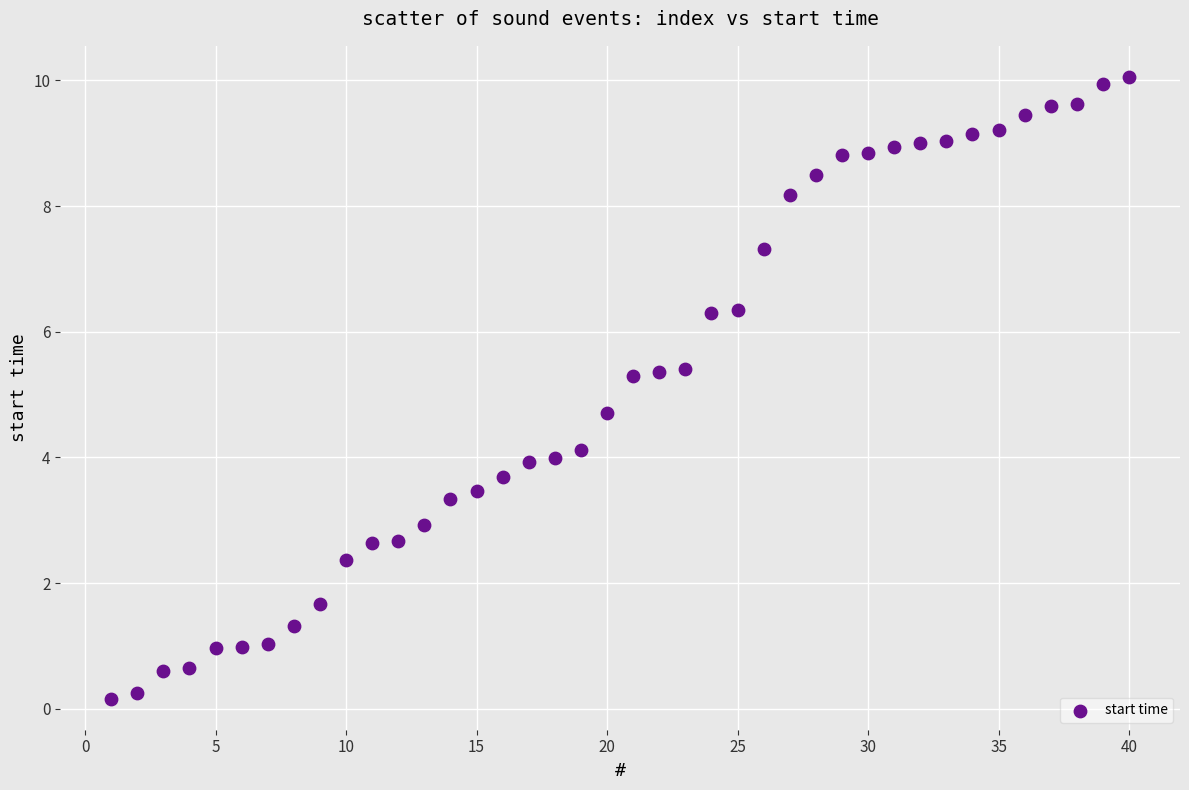

What is the range of Y values (max minus min)?

9.9